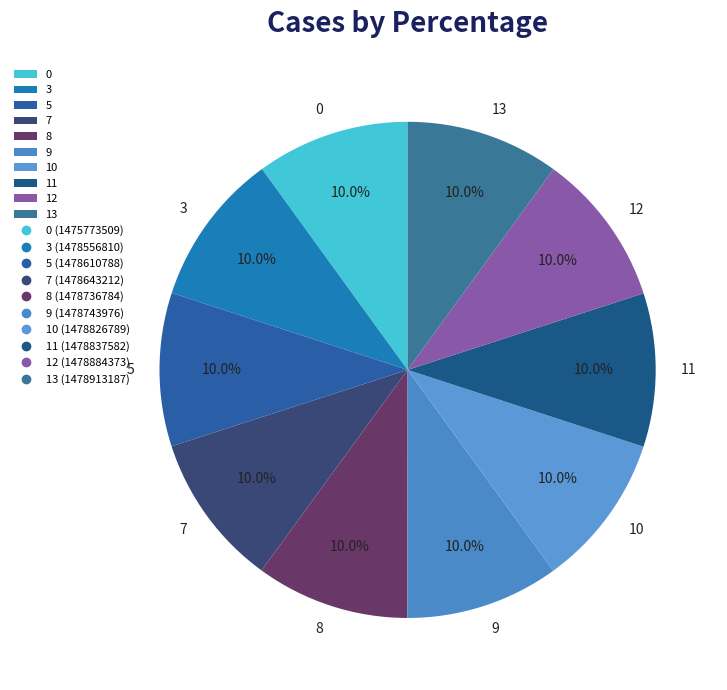

The 8 slice represents 21% of the pie. True or false?

False